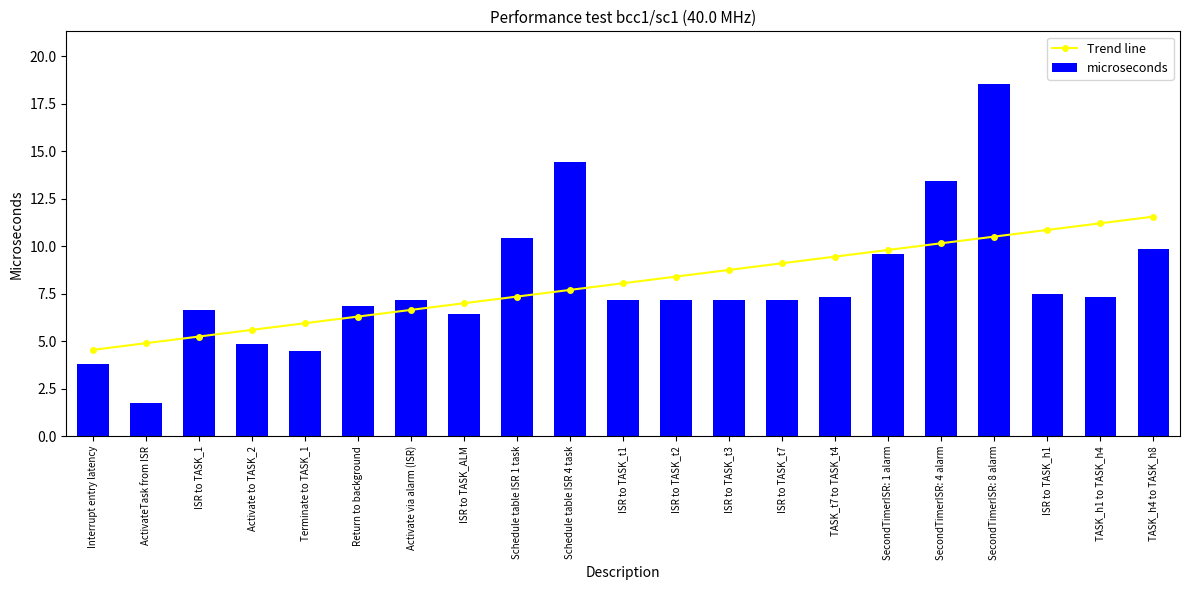

Between ISR to TASK_1 and TASK_h1 to TASK_h4, which series saw the biggest shift?

Trend line